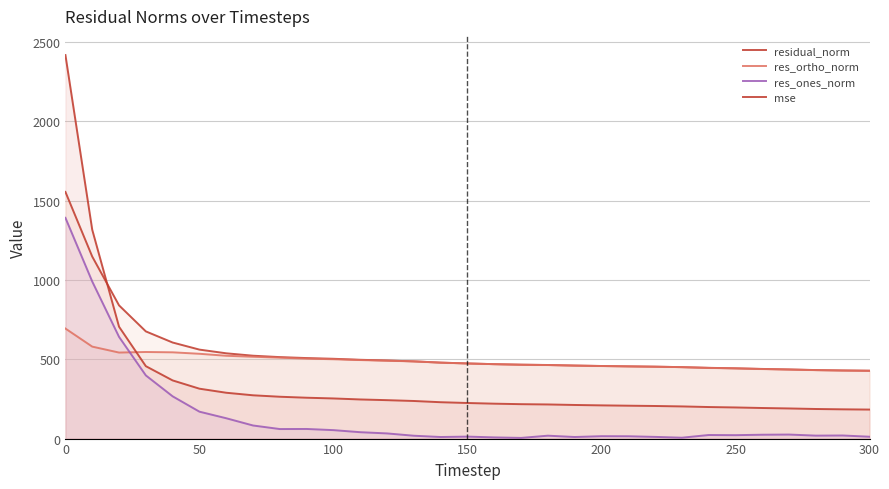

Reading right to left, what are all the values shown in this chart?

residual_norm: 427.7	429.5	431.9	435.8	439.0	443.0	446.0	450.3	453.3	455.3	457.6	460.3	463.9	465.8	469.1	473.6	478.8	486.8	492.2	496.7	503.0	507.5	513.6	522.4	537.6	560.8	605.5	675.7	839.8	1147.4	1554.8
res_ortho_norm: 427.5	429.0	431.5	435.1	438.4	442.5	445.4	450.3	453.2	455.1	457.3	460.2	463.5	465.8	469.0	473.5	478.7	486.5	491.1	495.0	500.2	503.9	510.1	515.8	522.1	534.6	543.8	545.9	542.2	579.7	693.6
res_ones_norm: 11.8	19.5	18.6	25.4	24.3	21.6	22.5	5.6	10.7	14.7	15.1	10.0	18.3	4.3	7.5	12.5	10.0	18.0	32.6	40.3	53.3	60.6	60.1	82.6	128.2	169.7	266.4	398.2	641.2	990.2	1391.5
mse: 182.9	184.4	186.5	190.0	192.7	196.2	198.9	202.8	205.5	207.3	209.4	211.9	215.2	216.9	220.1	224.3	229.3	237.0	242.2	246.7	253.0	257.6	263.8	272.9	289.0	314.5	366.7	456.6	705.2	1316.6	2417.4